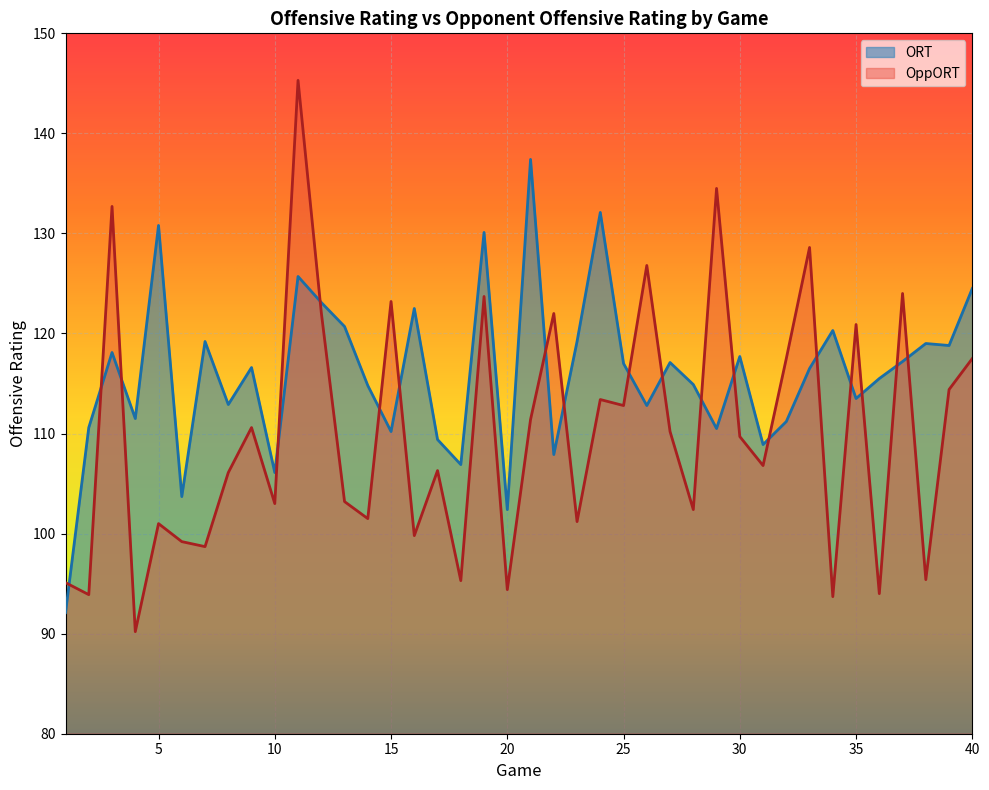

Which series has the largest total across all categories?

ORT